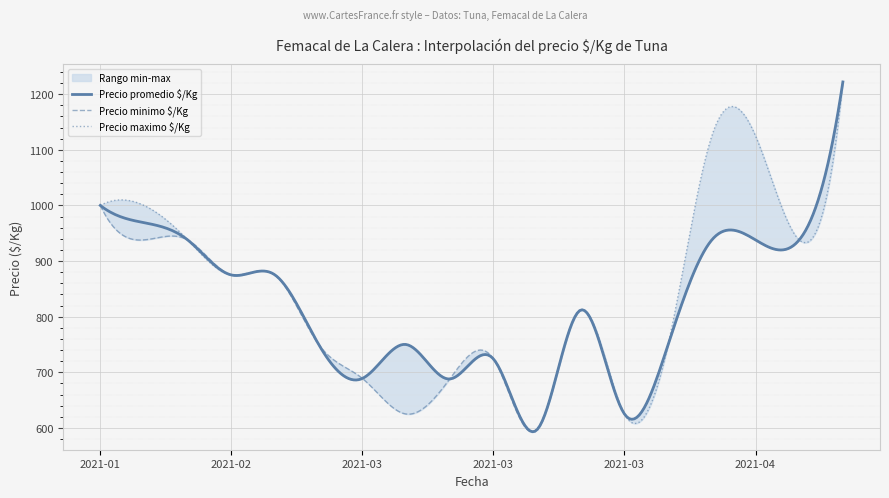

How many lines are shown in the chart?

3